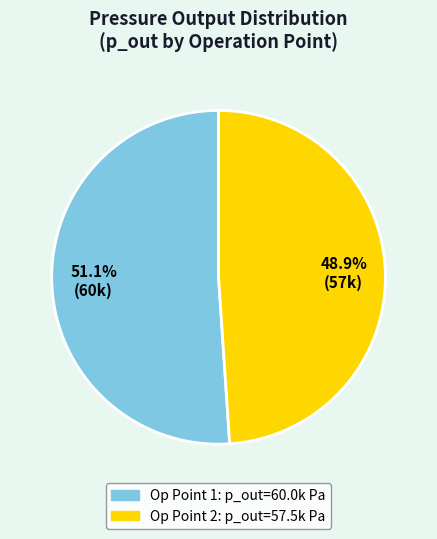

Does any single category account for the majority?

Yes